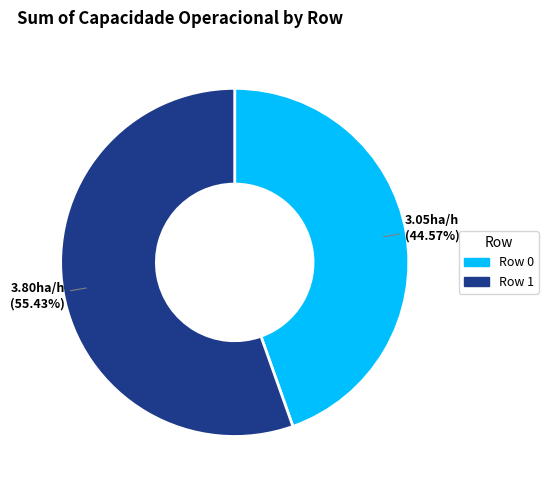

Count the number of slices in the pie.

2